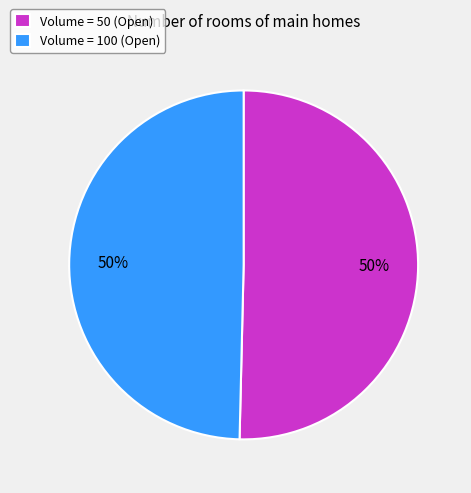

To the nearest percent, what is the average slice percentage?

50%